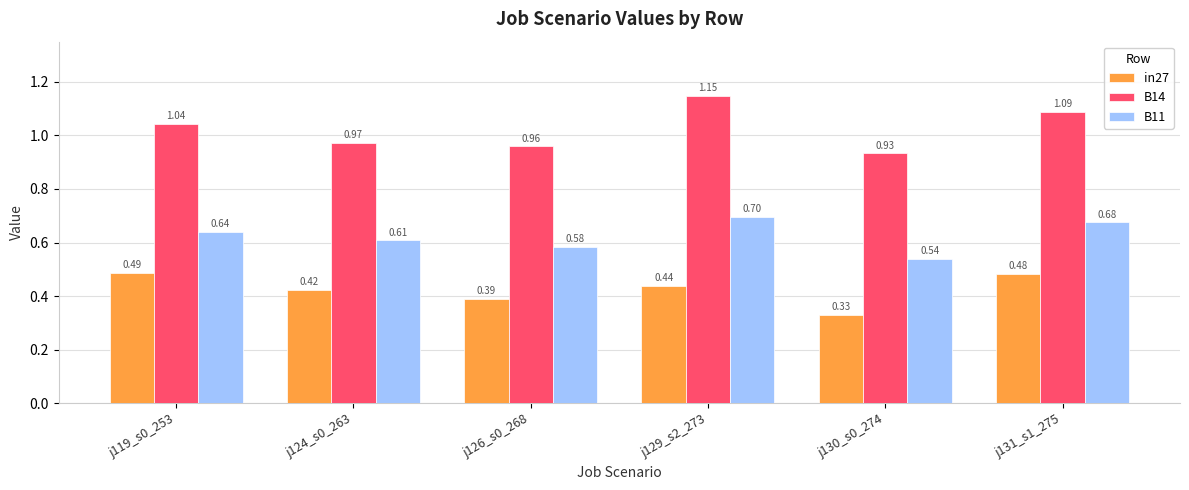

Count the in27 values in the range 0 to 1.

6